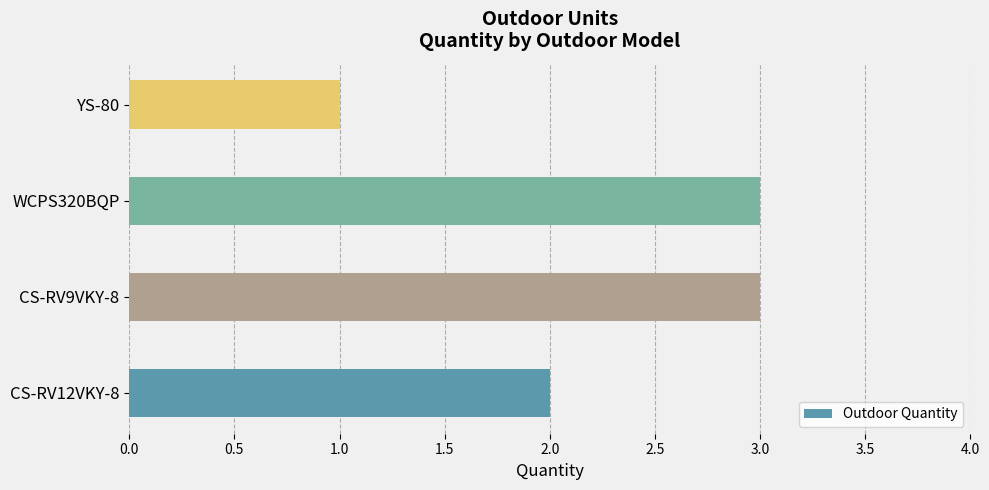

Does the chart contain any negative values?

No